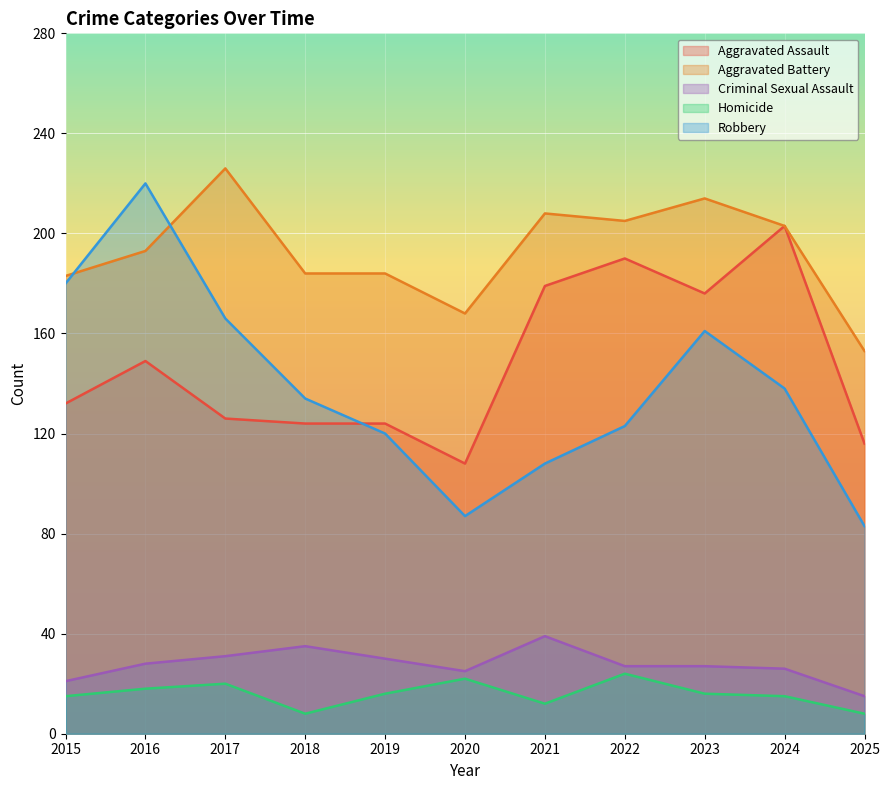

How many values in the Aggravated Assault series exceed 132?

5